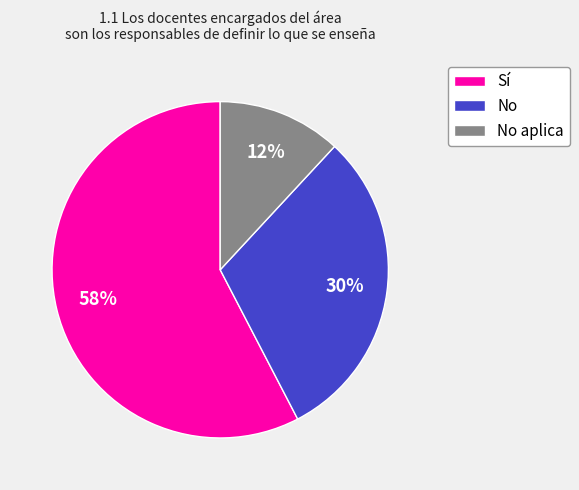

To the nearest percent, what is the average slice percentage?

33%